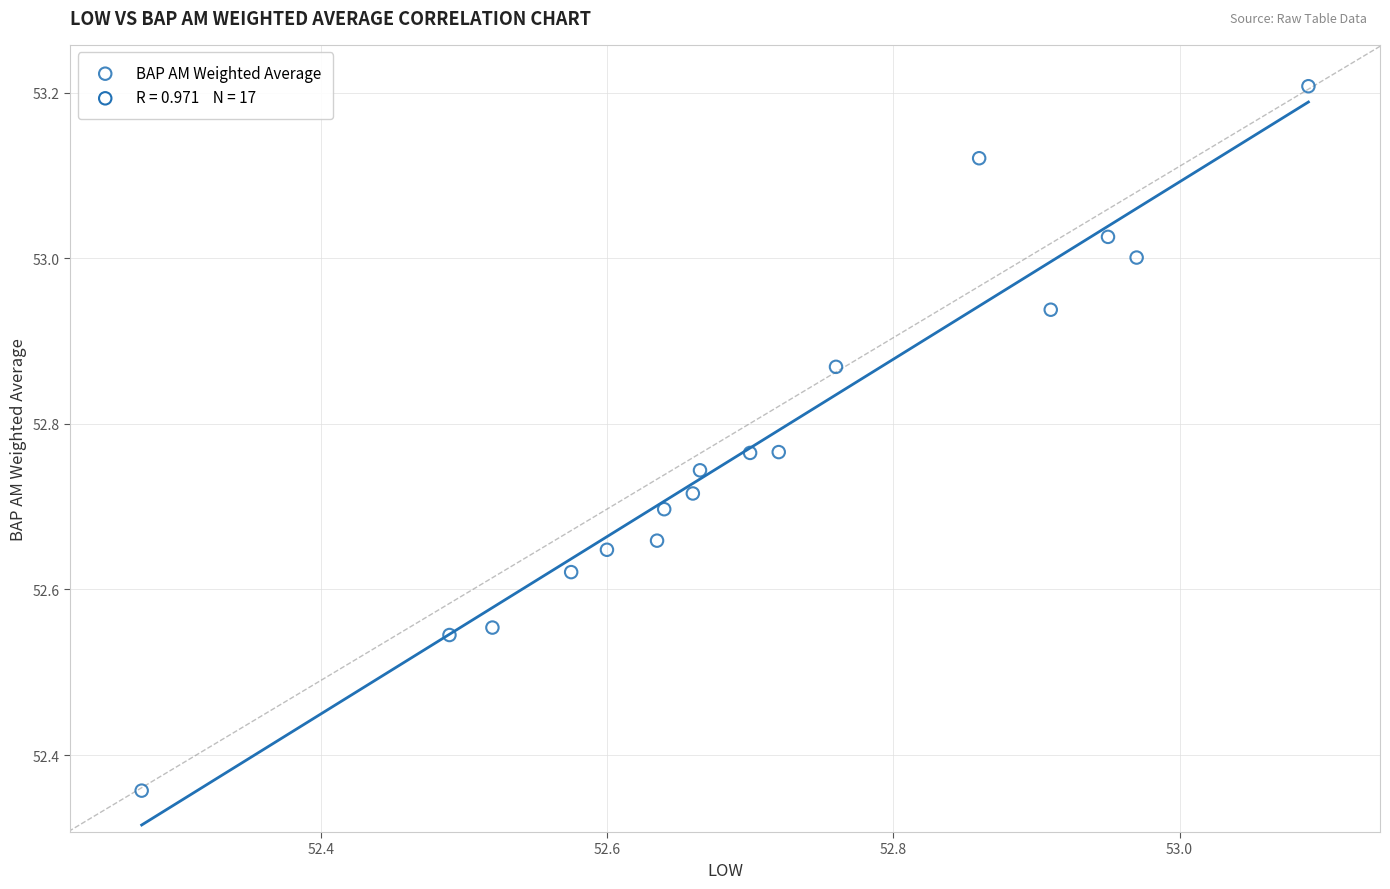

What is the range of Y values (max minus min)?

0.9